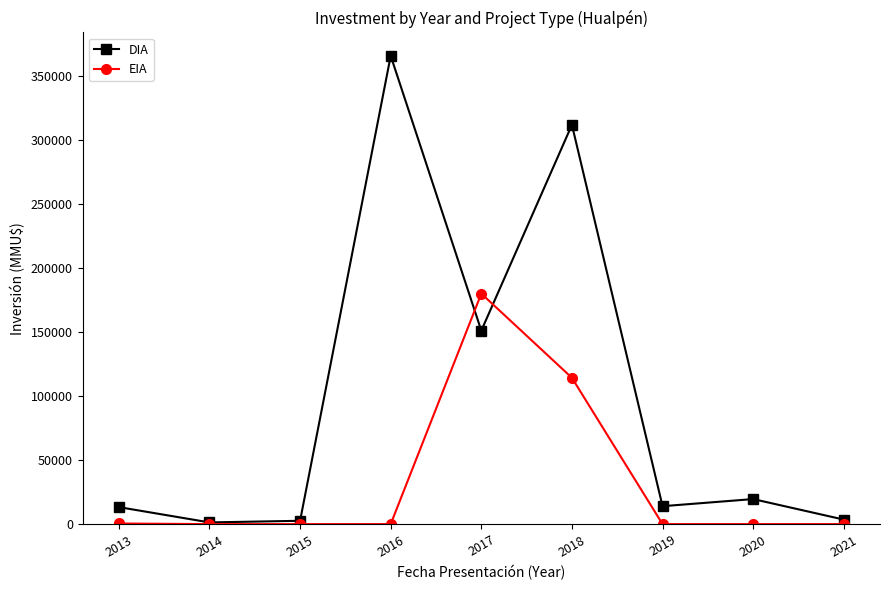

The value of DIA at 2021 is 3540. True or false?

True